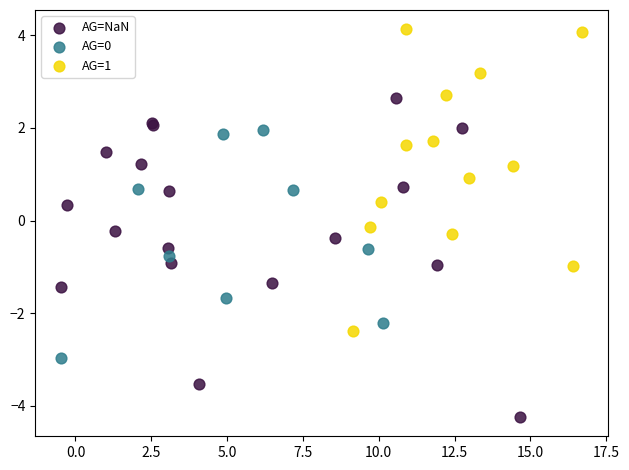

Which series reaches the maximum Y coordinate?

AG=1